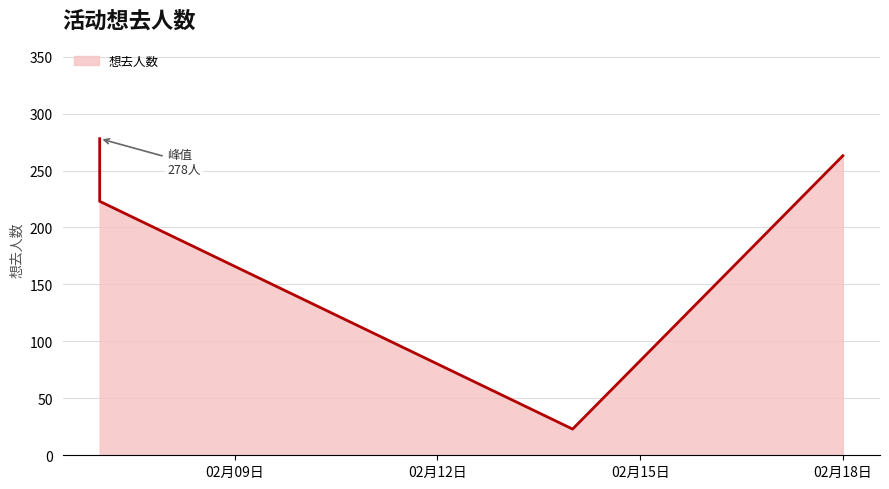

True or false: the data has more than 0 interior local peaks.

False